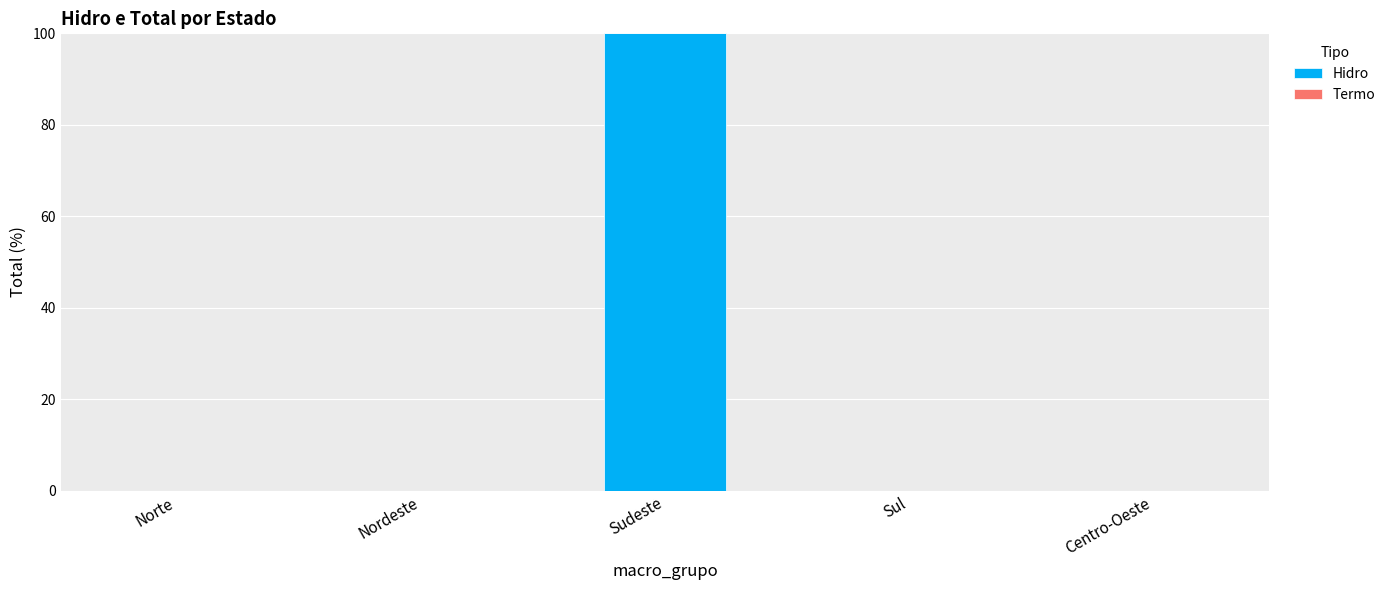

Are the bars horizontal?

No